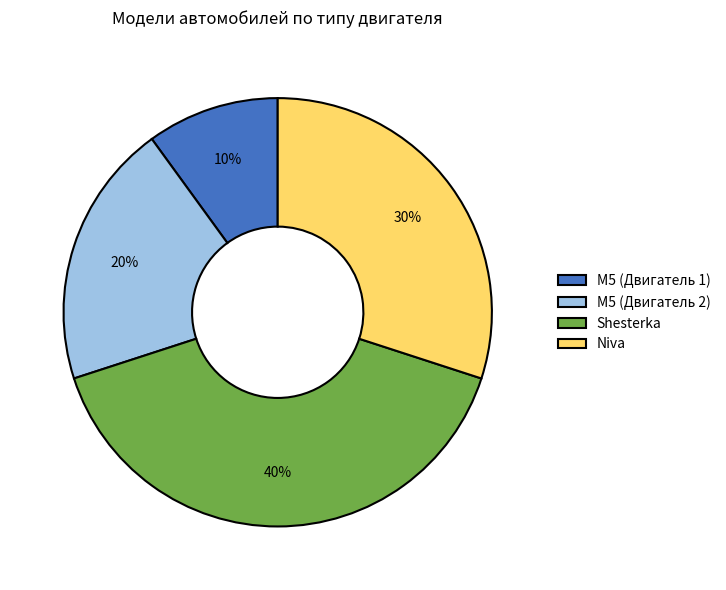

To the nearest percent, what percentage of the pie is Niva?

30%